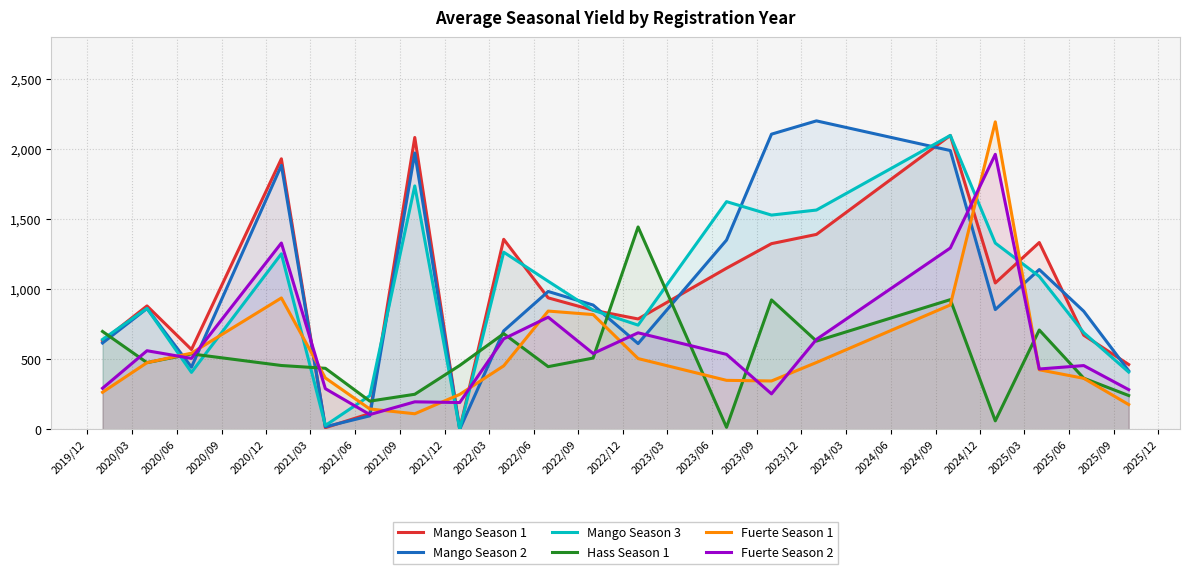

True or false: Mango Season 3 and Fuerte Season 1 cross at least once.

True